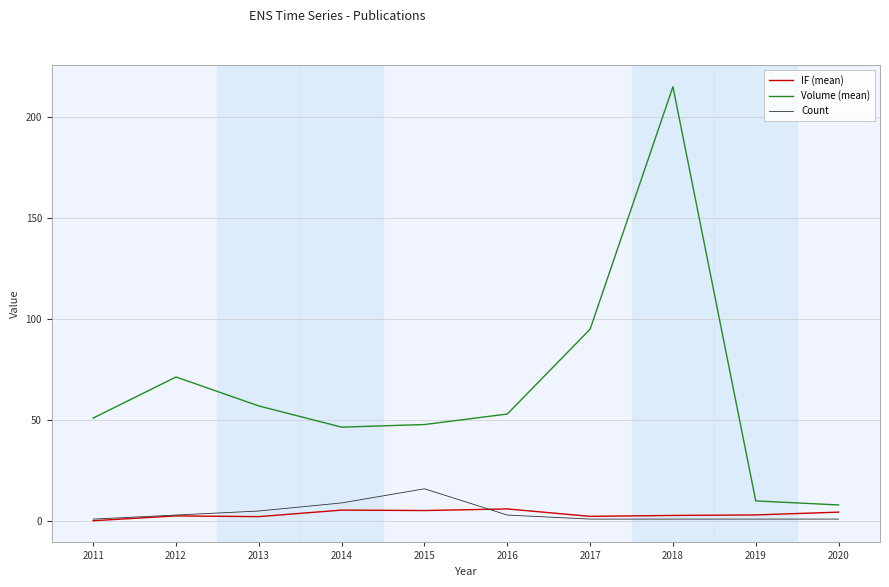

Does the chart have visible grid lines?

Yes